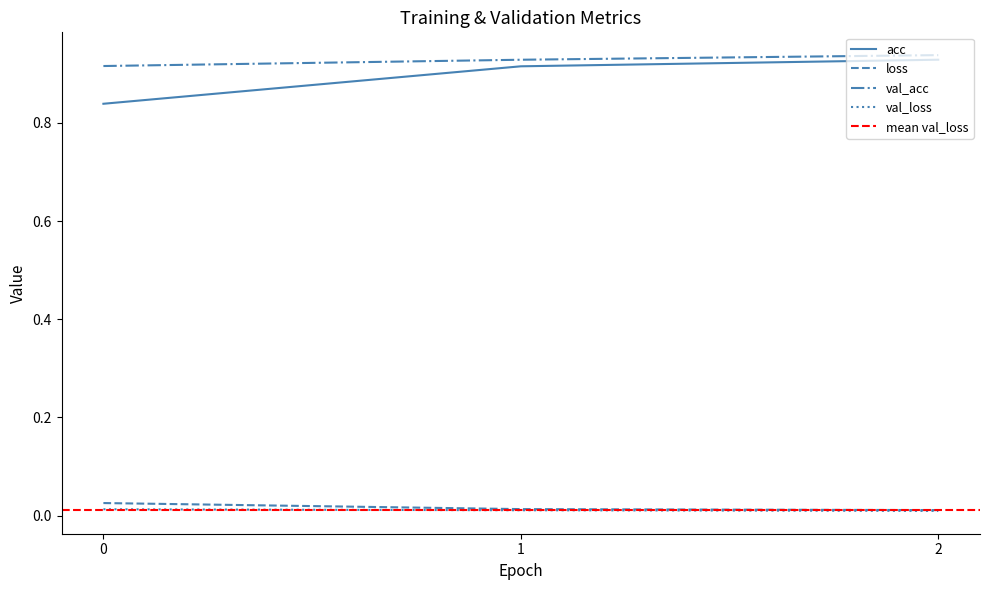

Which series has the widest spread of values?

acc